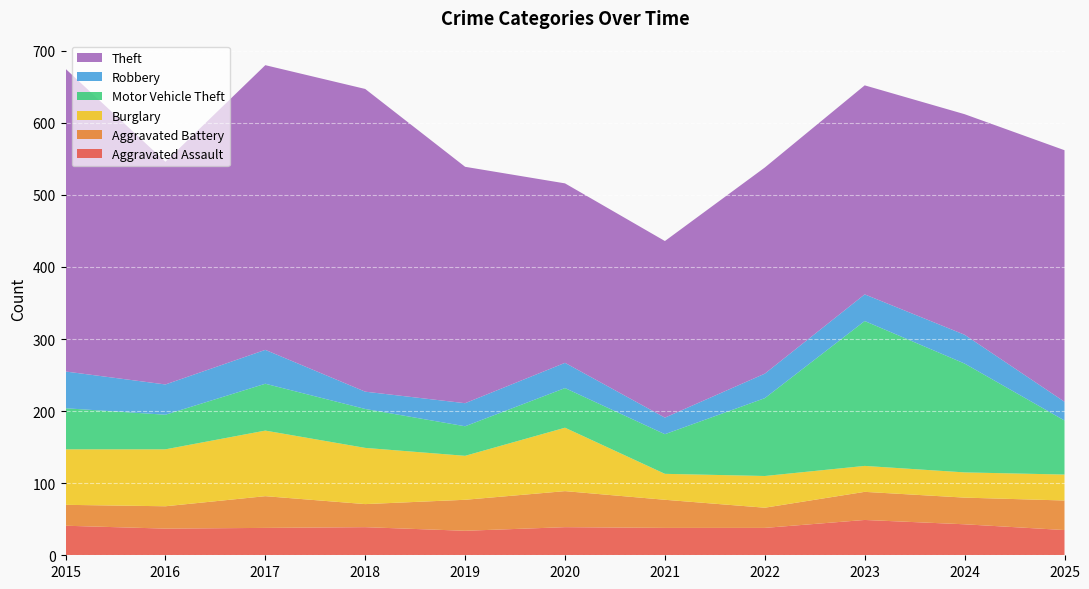

Reading left to right, list all the values displayed in this chart.

Aggravated Assault: 41	37	38	39	34	39	38	38	49	43	35
Aggravated Battery: 29	31	44	32	43	50	39	28	39	37	41
Burglary: 77	79	91	78	61	88	36	44	36	35	36
Motor Vehicle Theft: 57	48	65	54	41	55	55	108	201	151	75
Robbery: 51	42	47	24	32	35	23	34	37	40	26
Theft: 420	309	395	420	328	249	245	286	290	306	349